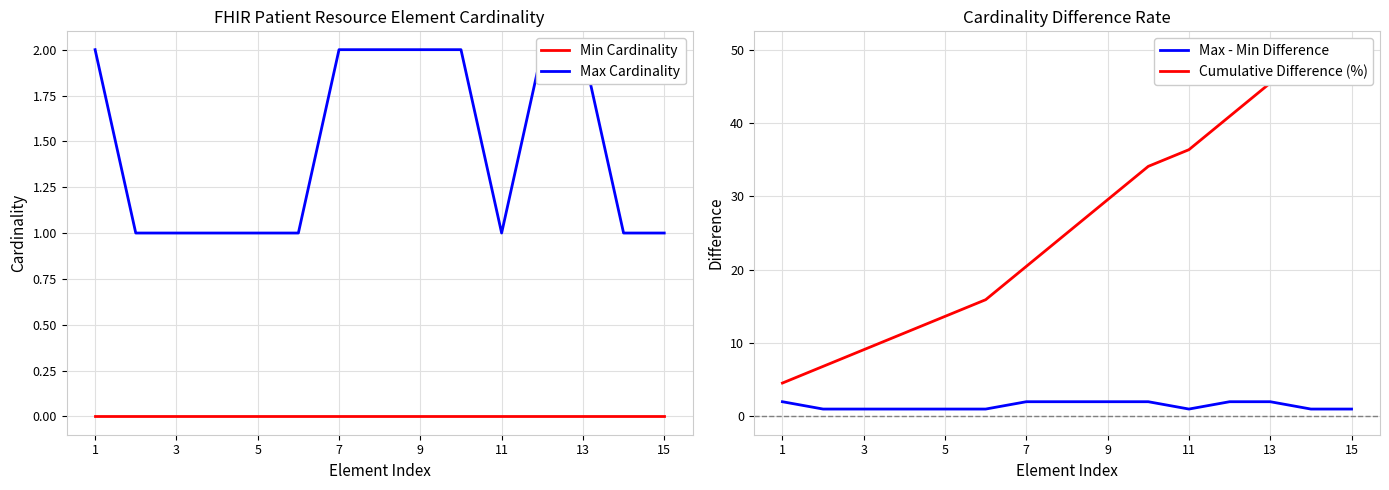

The Max - Min Difference series shows 1 at 3. True or false?

True